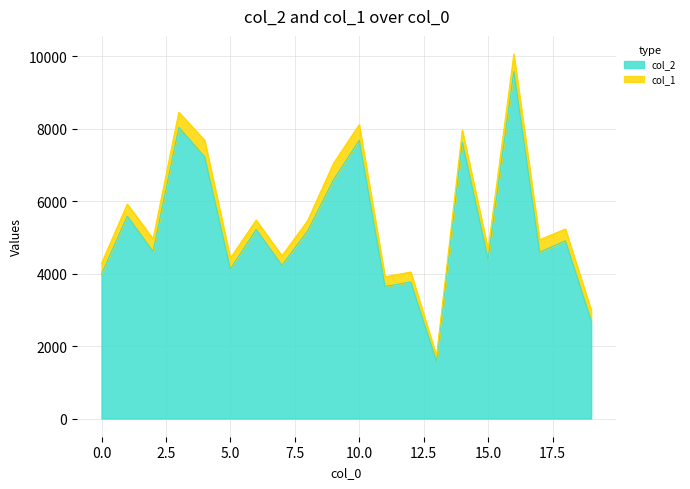

At which label does the data first exceed 4903?

1